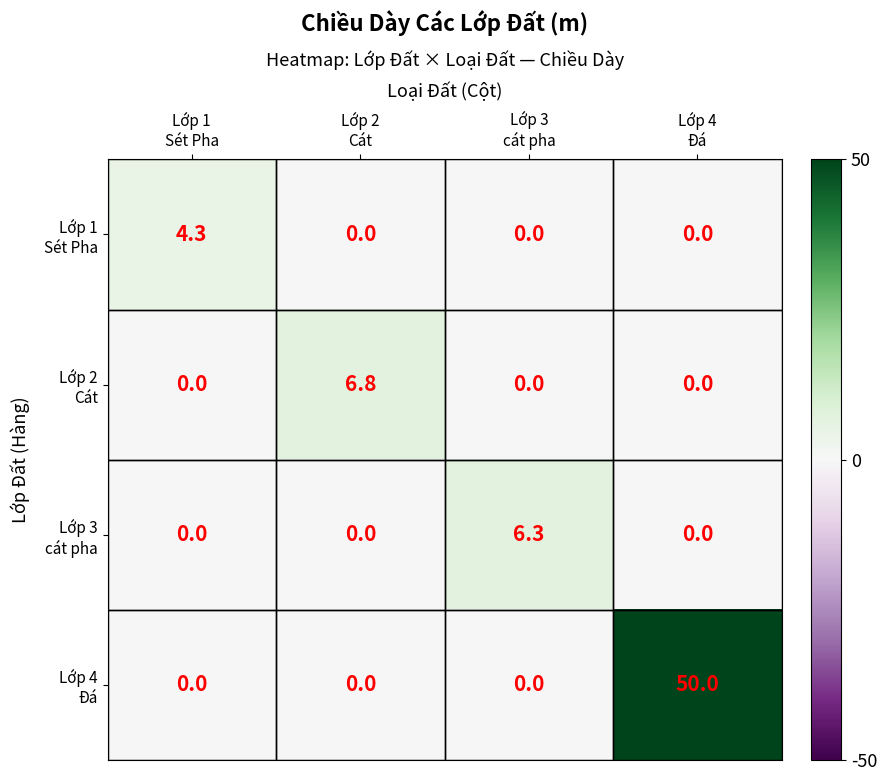

Which series has the largest range (max minus min)?

Lớp 4 Đá